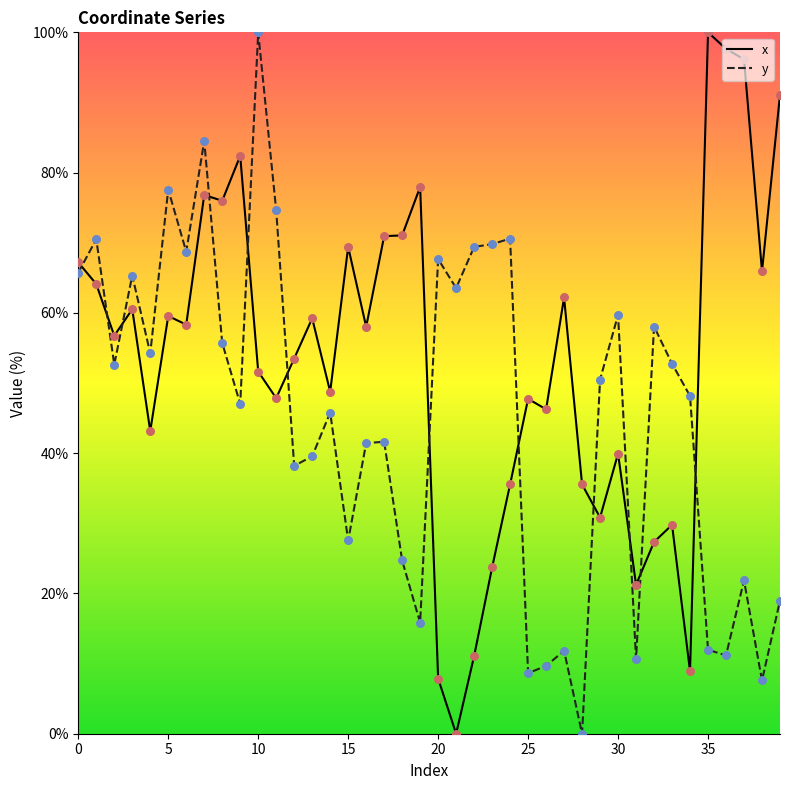

Which series has the largest total across all categories?

x